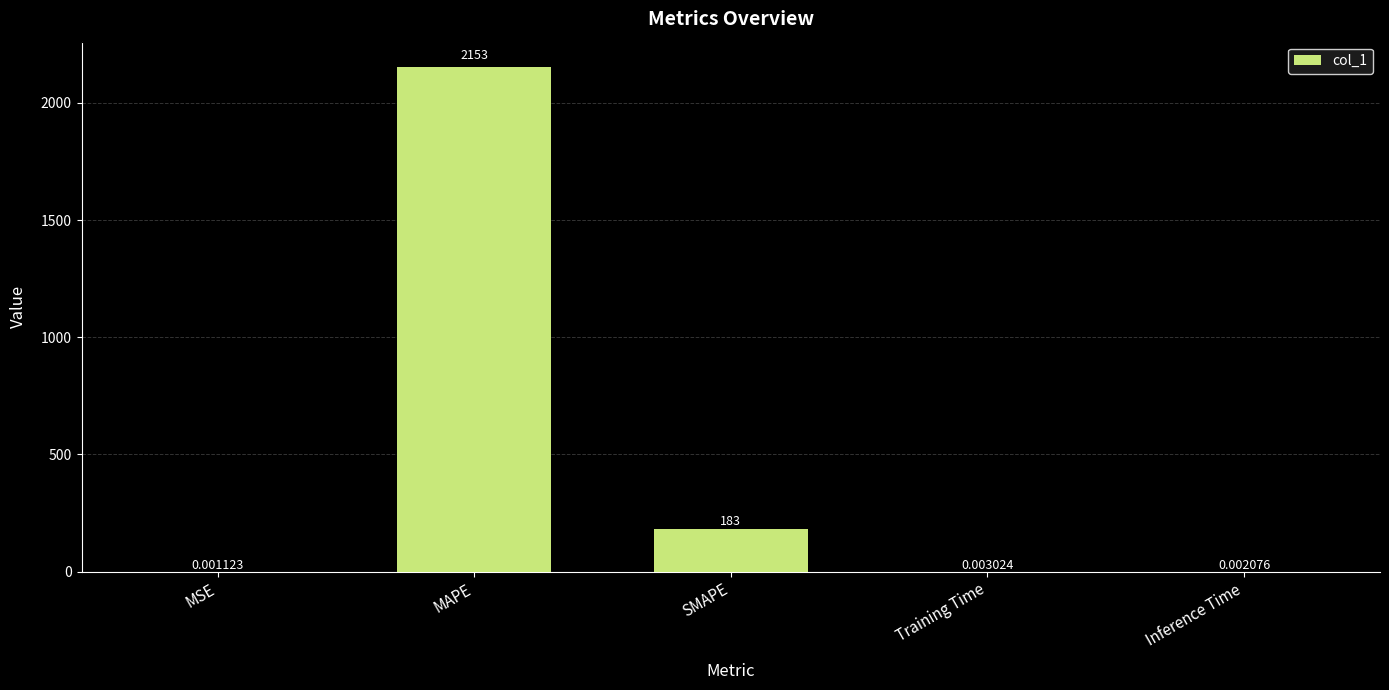

At which category does the chart reach its peak across all series?

MAPE